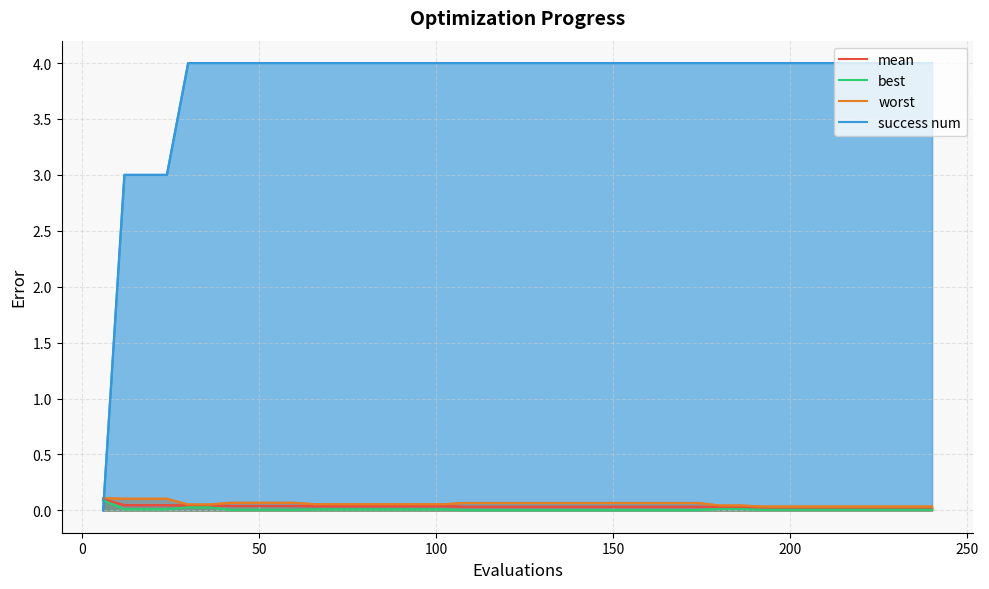

Reading left to right, list all the values displayed in this chart.

mean: 0.1	0.0	0.0	0.0	0.0	0.0	0.0	0.0	0.0	0.0	0.0	0.0	0.0	0.0	0.0	0.0	0.0	0.0	0.0	0.0	0.0	0.0	0.0	0.0	0.0	0.0	0.0	0.0	0.0	0.0	0.0	0.0	0.0	0.0	0.0	0.0	0.0	0.0	0.0	0.0
best: 0.1	0.0	0.0	0.0	0.0	0.0	0.0	0.0	0.0	0.0	0.0	0.0	0.0	0.0	0.0	0.0	0.0	0.0	0.0	0.0	0.0	0.0	0.0	0.0	0.0	0.0	0.0	0.0	0.0	0.0	0.0	0.0	0.0	0.0	0.0	0.0	0.0	0.0	0.0	0.0
worst: 0.1	0.1	0.1	0.1	0.1	0.1	0.1	0.1	0.1	0.1	0.1	0.1	0.1	0.1	0.1	0.1	0.1	0.1	0.1	0.1	0.1	0.1	0.1	0.1	0.1	0.1	0.1	0.1	0.1	0.0	0.0	0.0	0.0	0.0	0.0	0.0	0.0	0.0	0.0	0.0
success num: 0.0	3.0	3.0	3.0	4.0	4.0	4.0	4.0	4.0	4.0	4.0	4.0	4.0	4.0	4.0	4.0	4.0	4.0	4.0	4.0	4.0	4.0	4.0	4.0	4.0	4.0	4.0	4.0	4.0	4.0	4.0	4.0	4.0	4.0	4.0	4.0	4.0	4.0	4.0	4.0